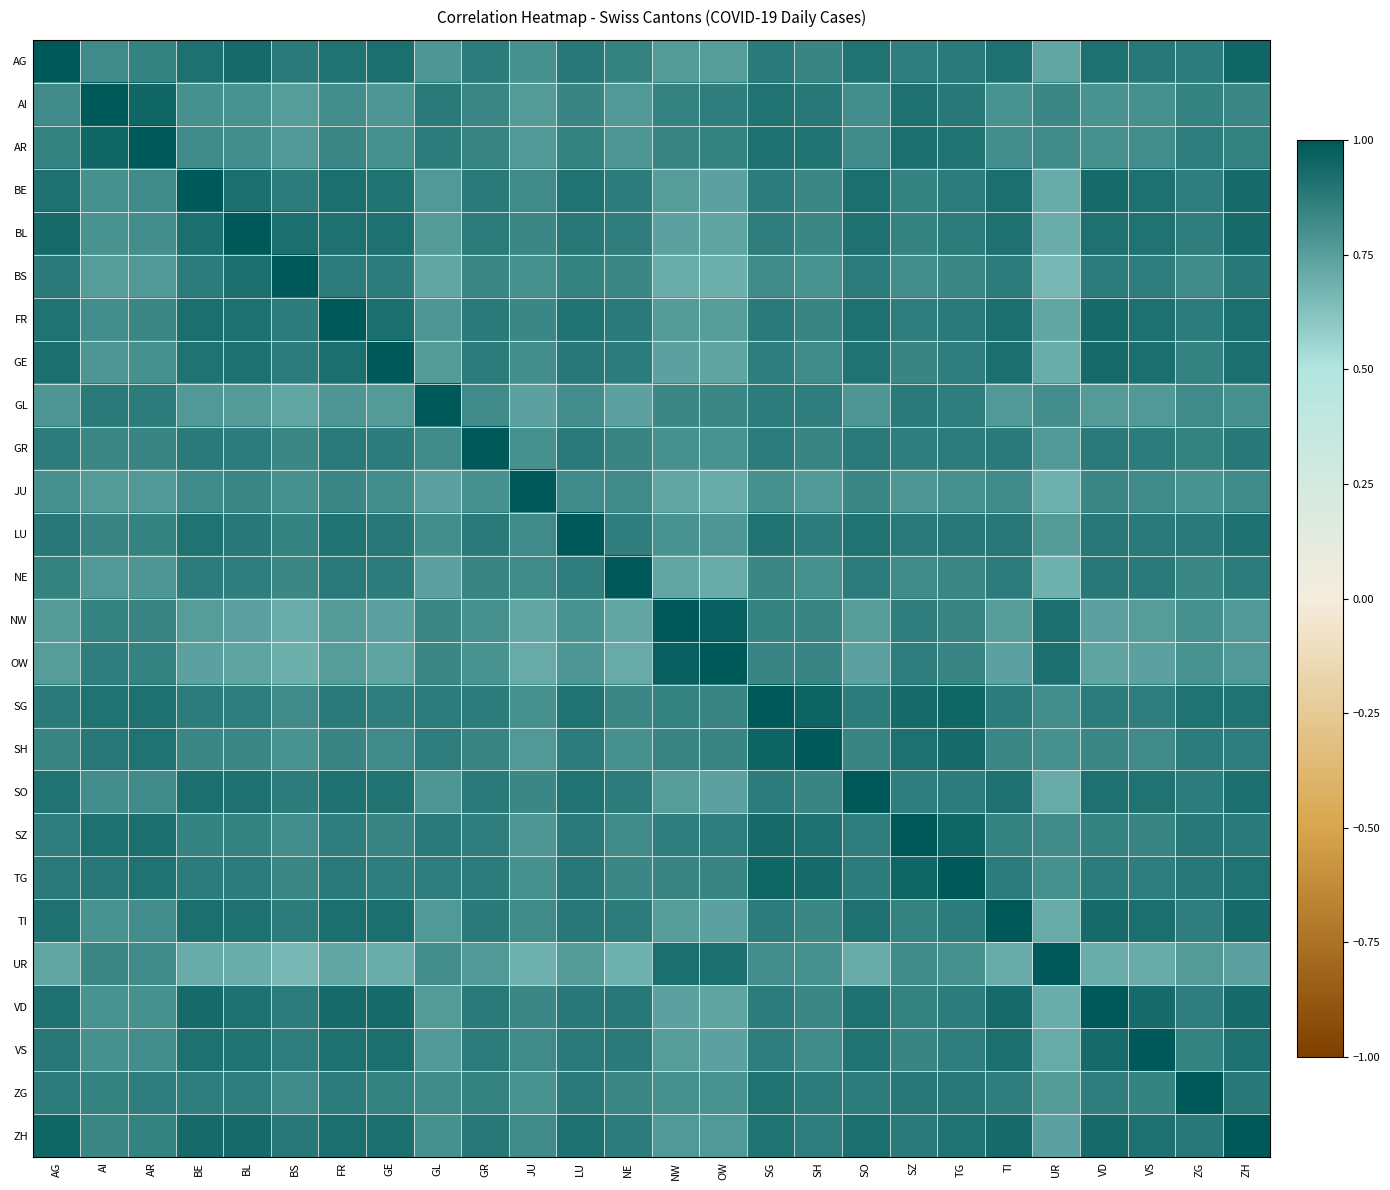

What is the total value across all series at GR?

22.3